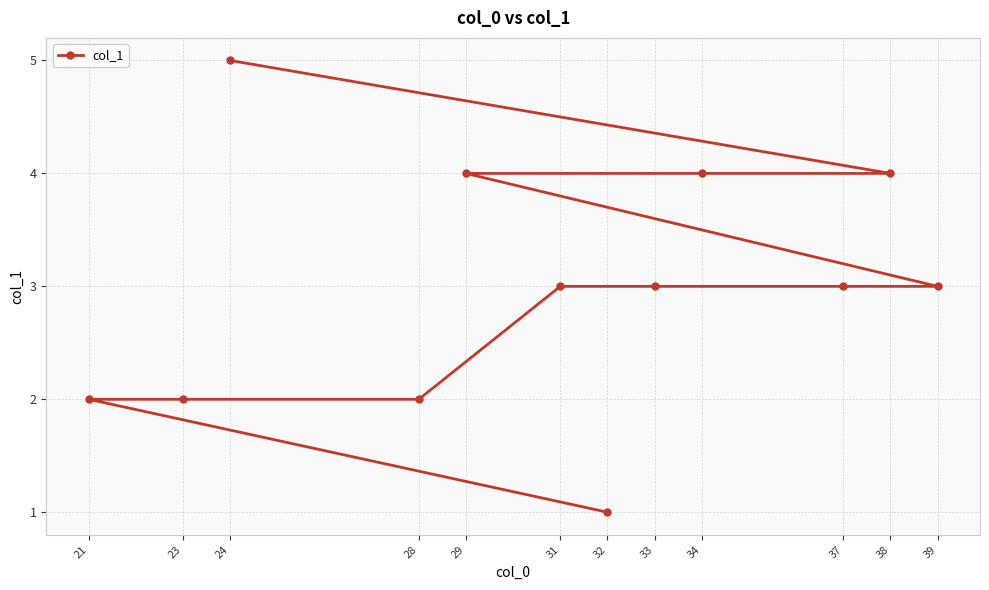

What is the minimum value shown in the chart?

1